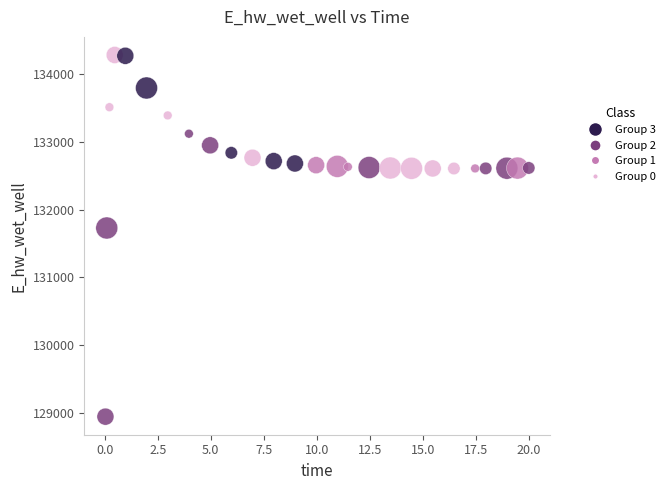

What Y value in the scatter plot is closest to 131612?

131728.3